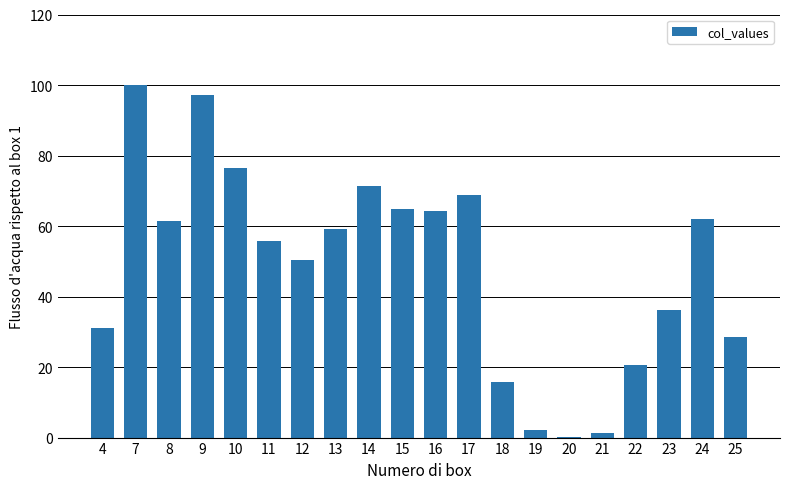

Is it true that the value at 18 is 15.7?

True